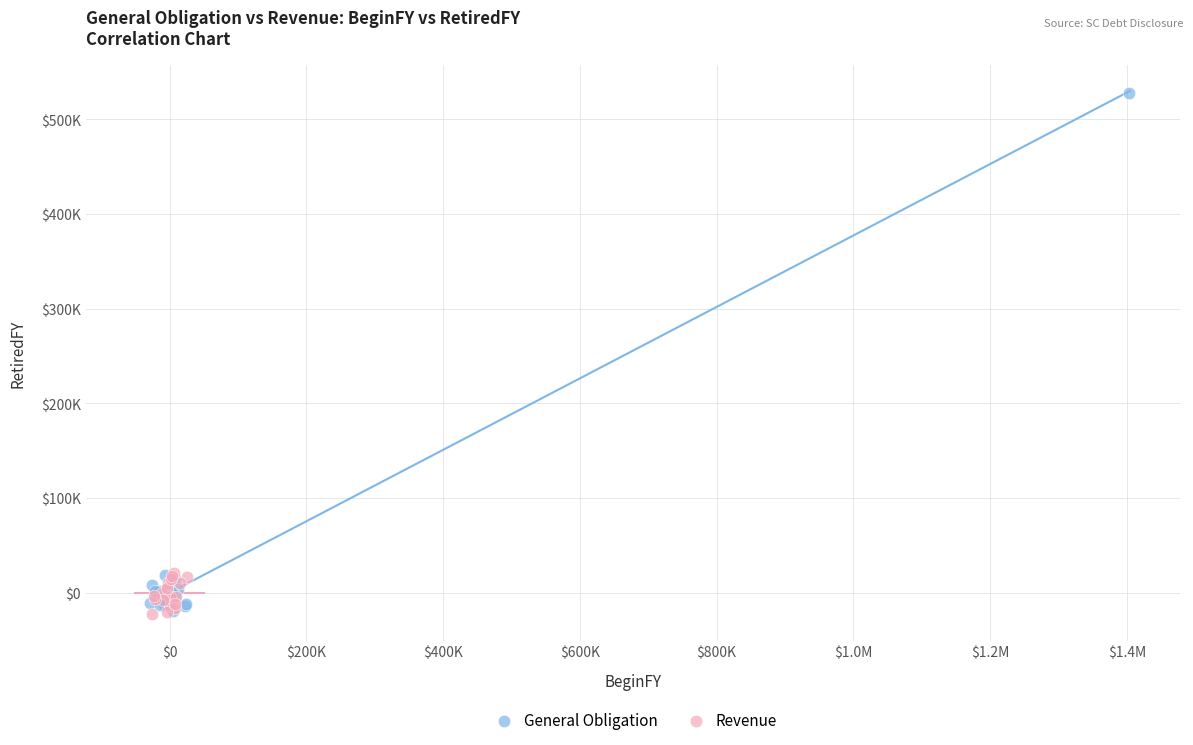

Which series contains the highest Y value?

General Obligation